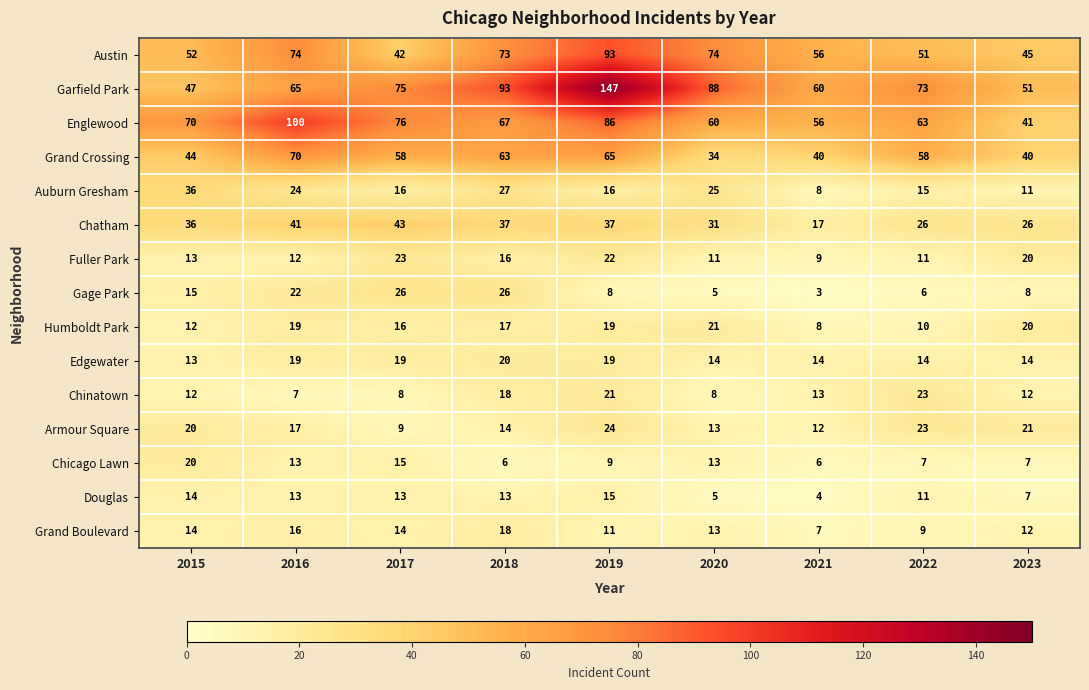

The value of Humboldt Park at 2020 is 21. True or false?

True